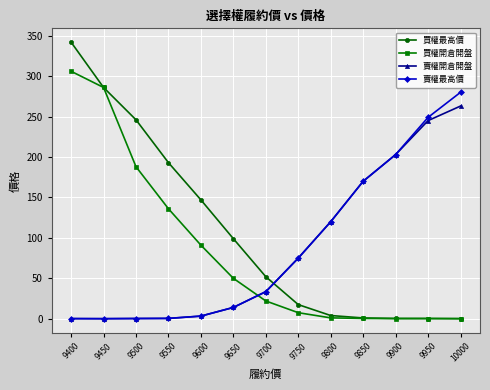

At how many categories does at least one series exceed 72?

12